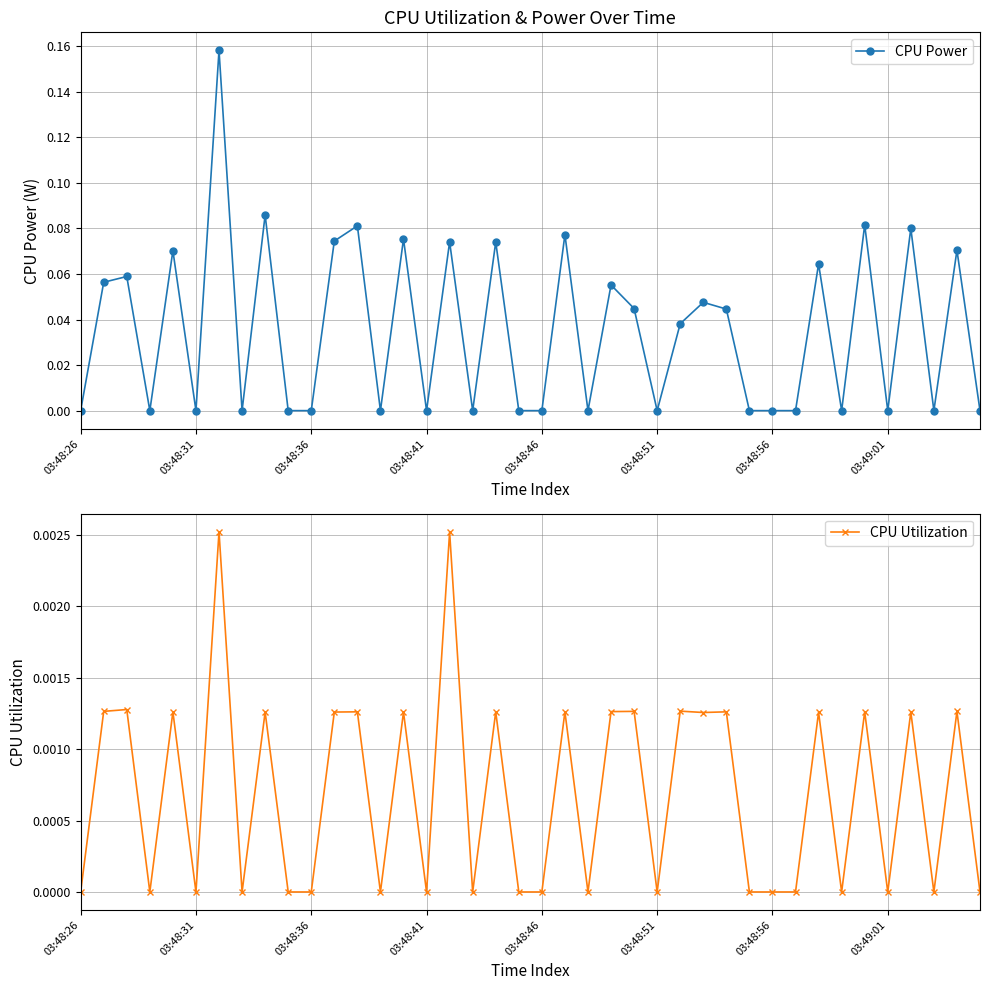

Is it true that CPU Power equals 0.0 at 28?

True